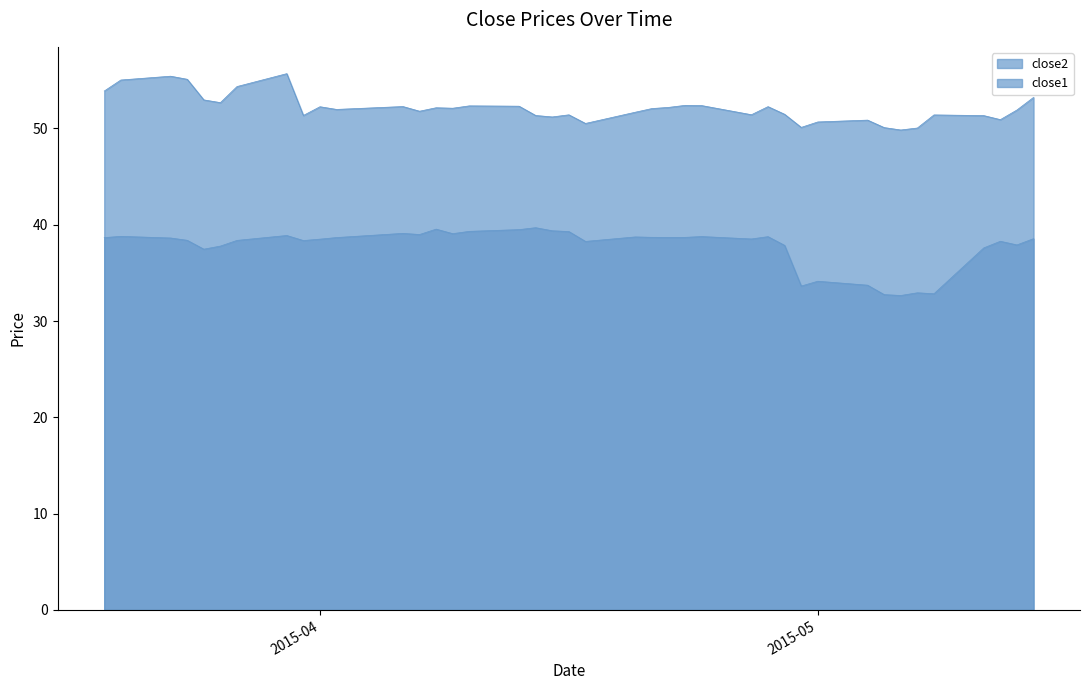

How many categories are shown in the chart?

40